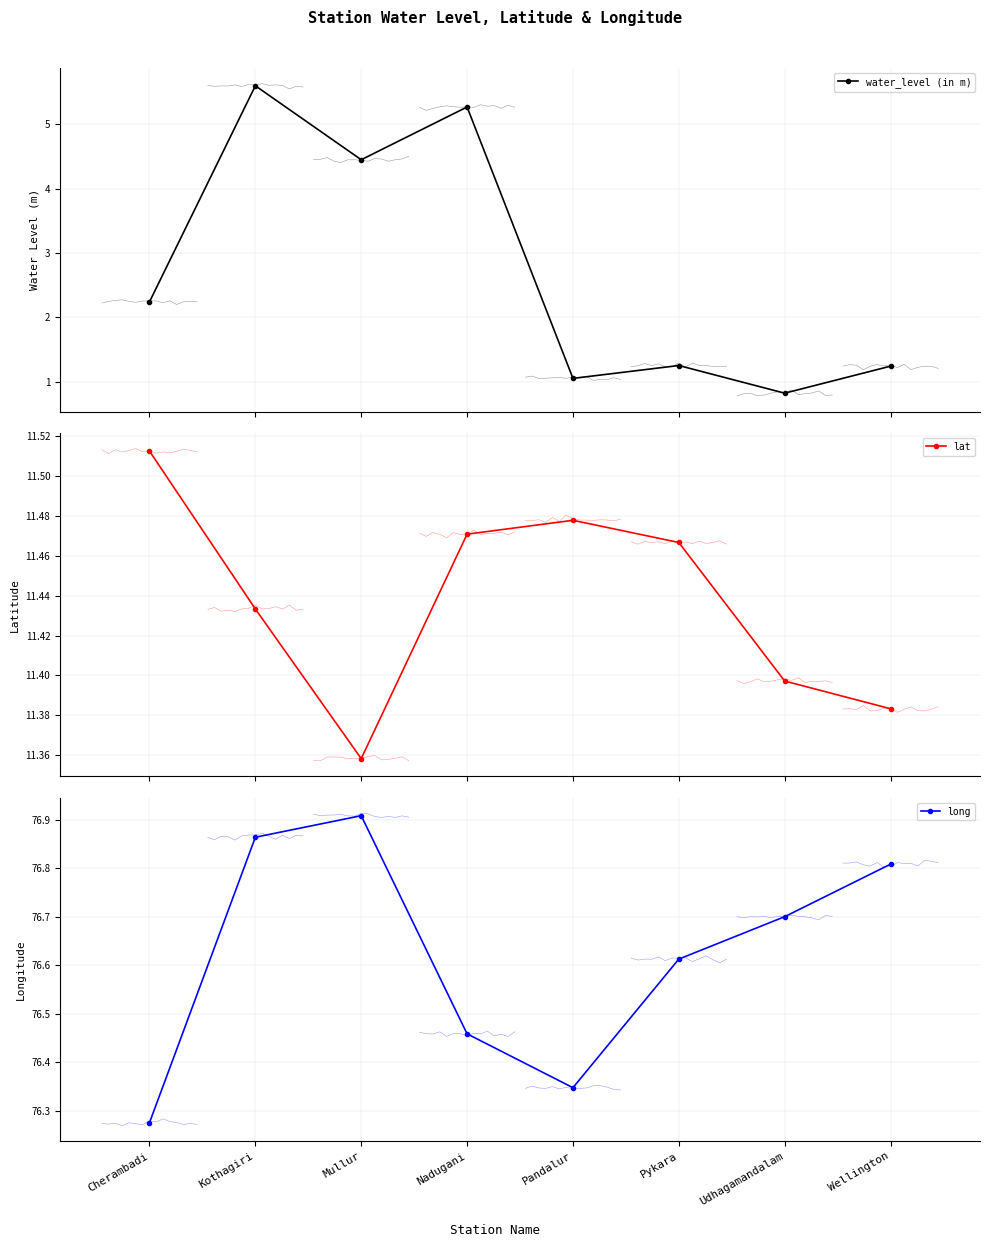

Reading left to right, list all the values displayed in this chart.

water_level (in m): 2.2	5.6	4.5	5.3	1.1	1.2	0.8	1.2
lat: 11.5	11.4	11.4	11.5	11.5	11.5	11.4	11.4
long: 76.3	76.9	76.9	76.5	76.3	76.6	76.7	76.8